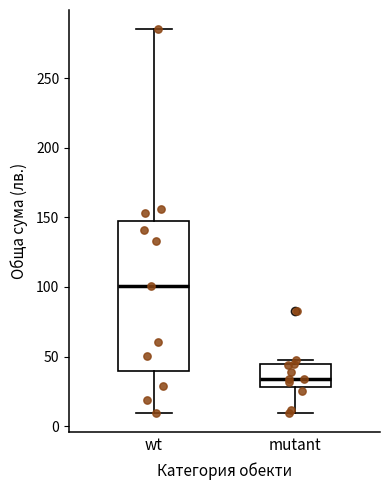

Reading left to right, transcribe this box plot: for each box, give where its median line is, the range the box spans, and where its two whiskers end, as read against the y-axis. The values are not printed on the chart, so give them approximately, as read against the axis.

wt: median 100, box 40 to 145, whiskers 10 to 285
mutant: median 35, box 30 to 45, whiskers 10 to 45 (just above the box's upper edge)